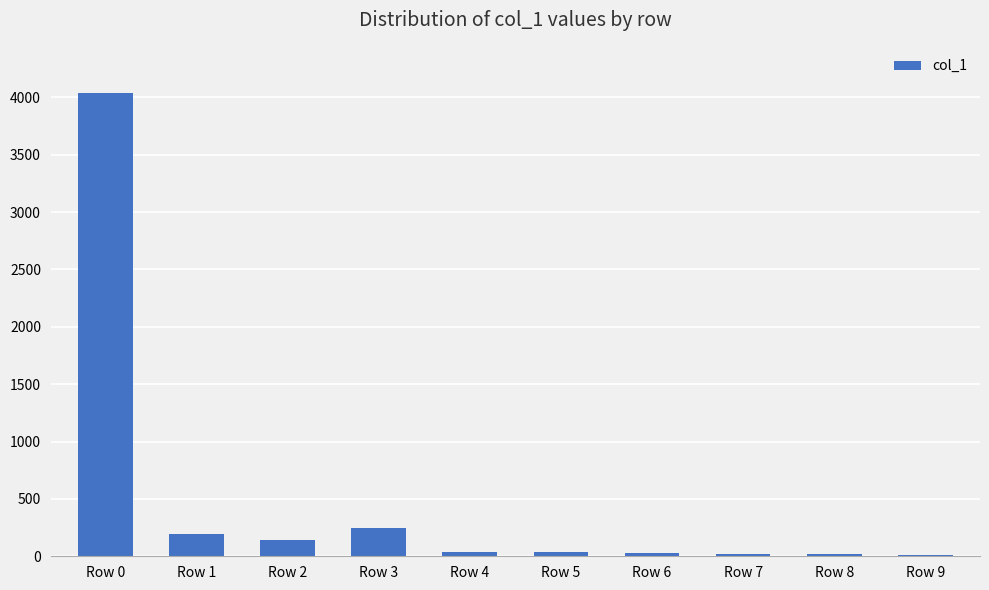

What is the ratio of the value at Row 0 to the value at Row 6?

149.5